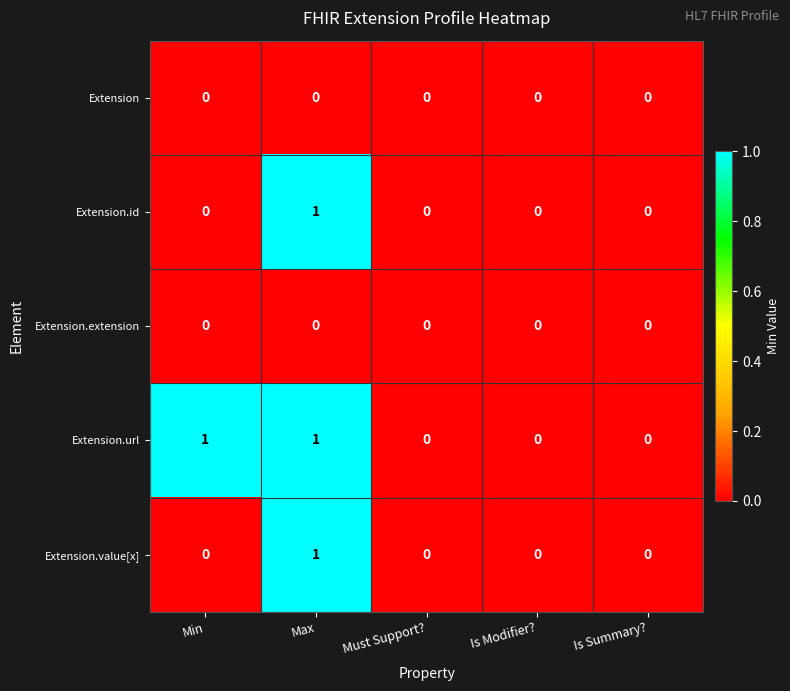

The value of Extension.extension at Max is 0. True or false?

True